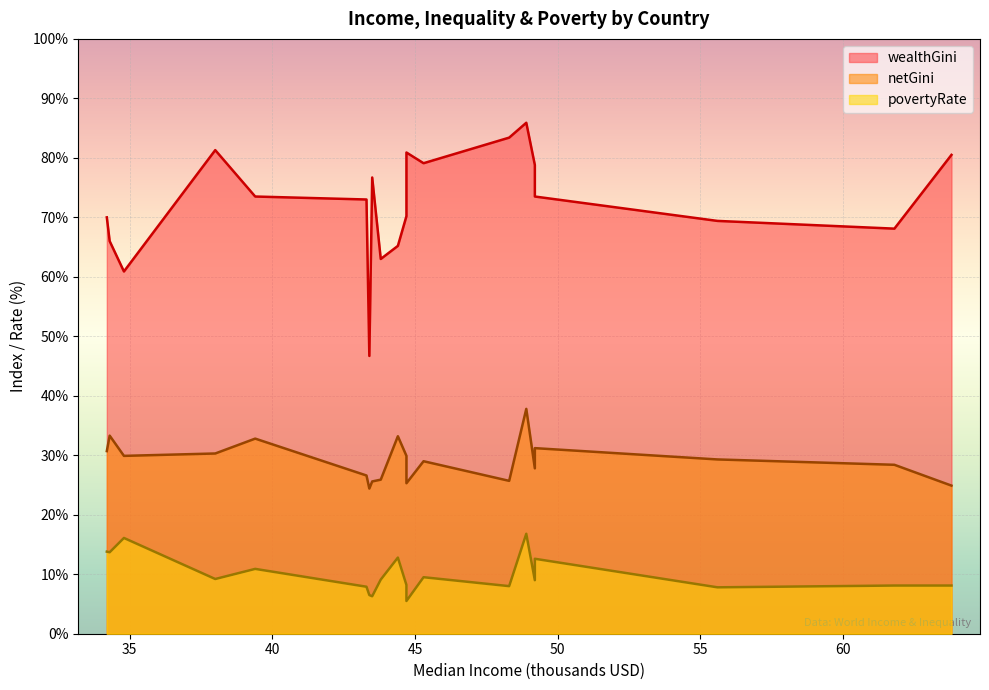

What is the label of the 1st point from the left?

Norway